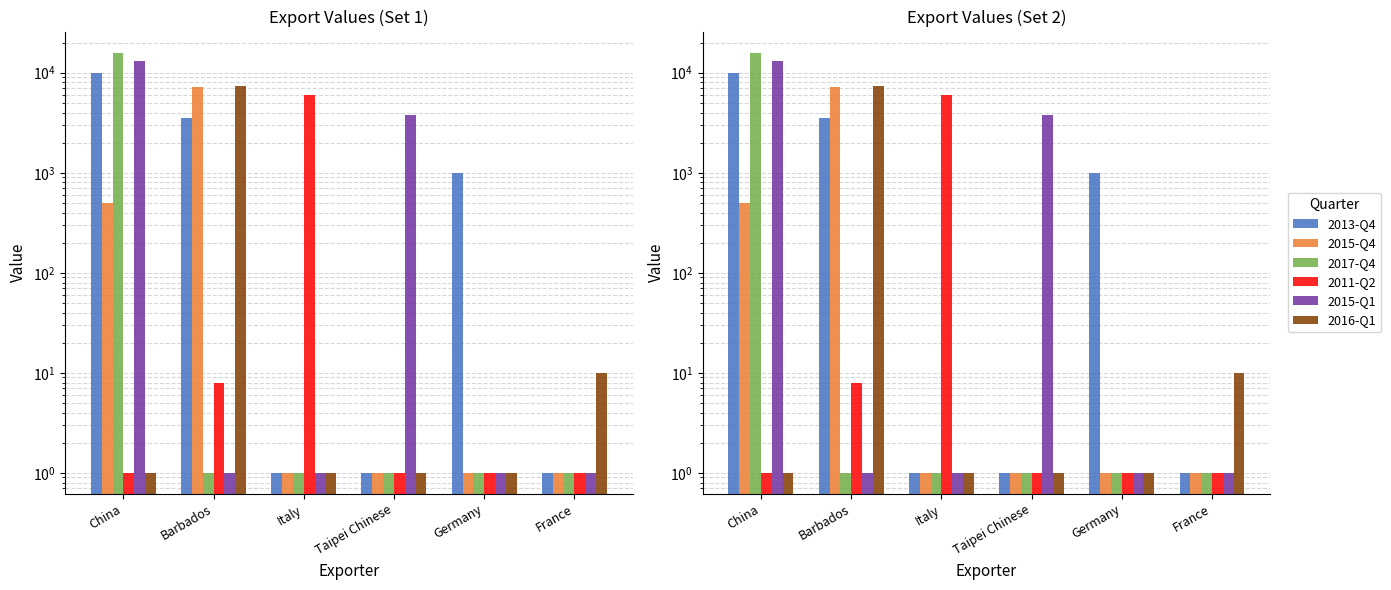

Which category has the highest value across all series?

China